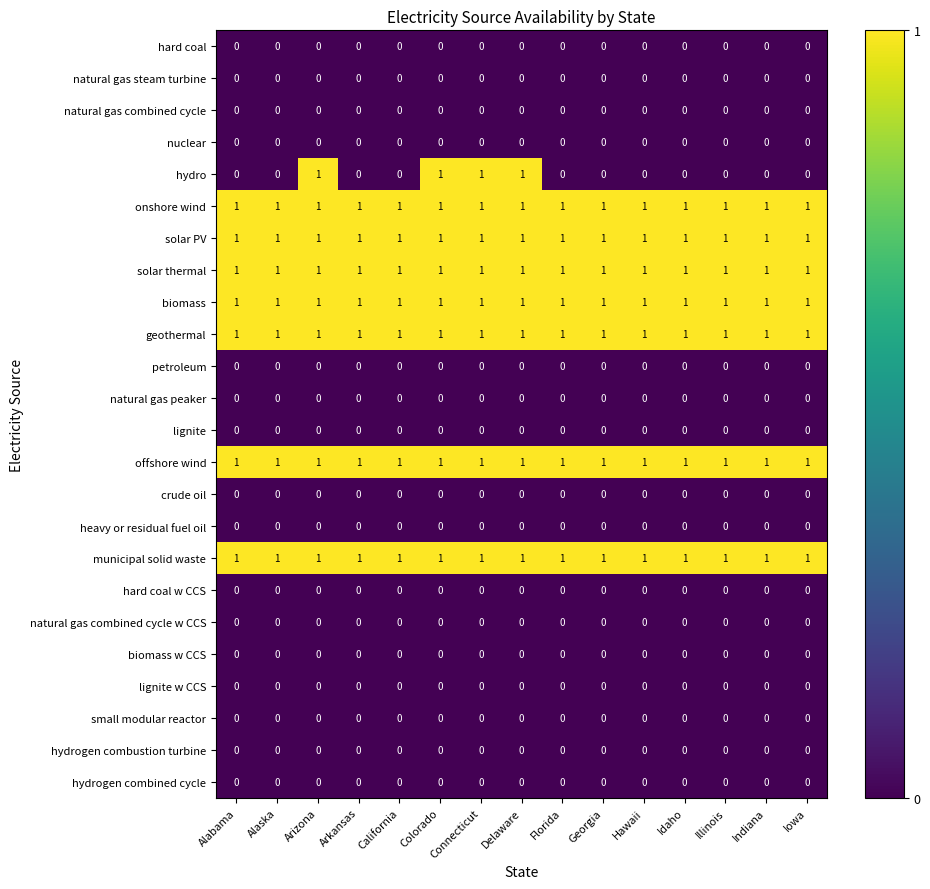

The value of natural gas combined cycle at Arkansas is 0. True or false?

True